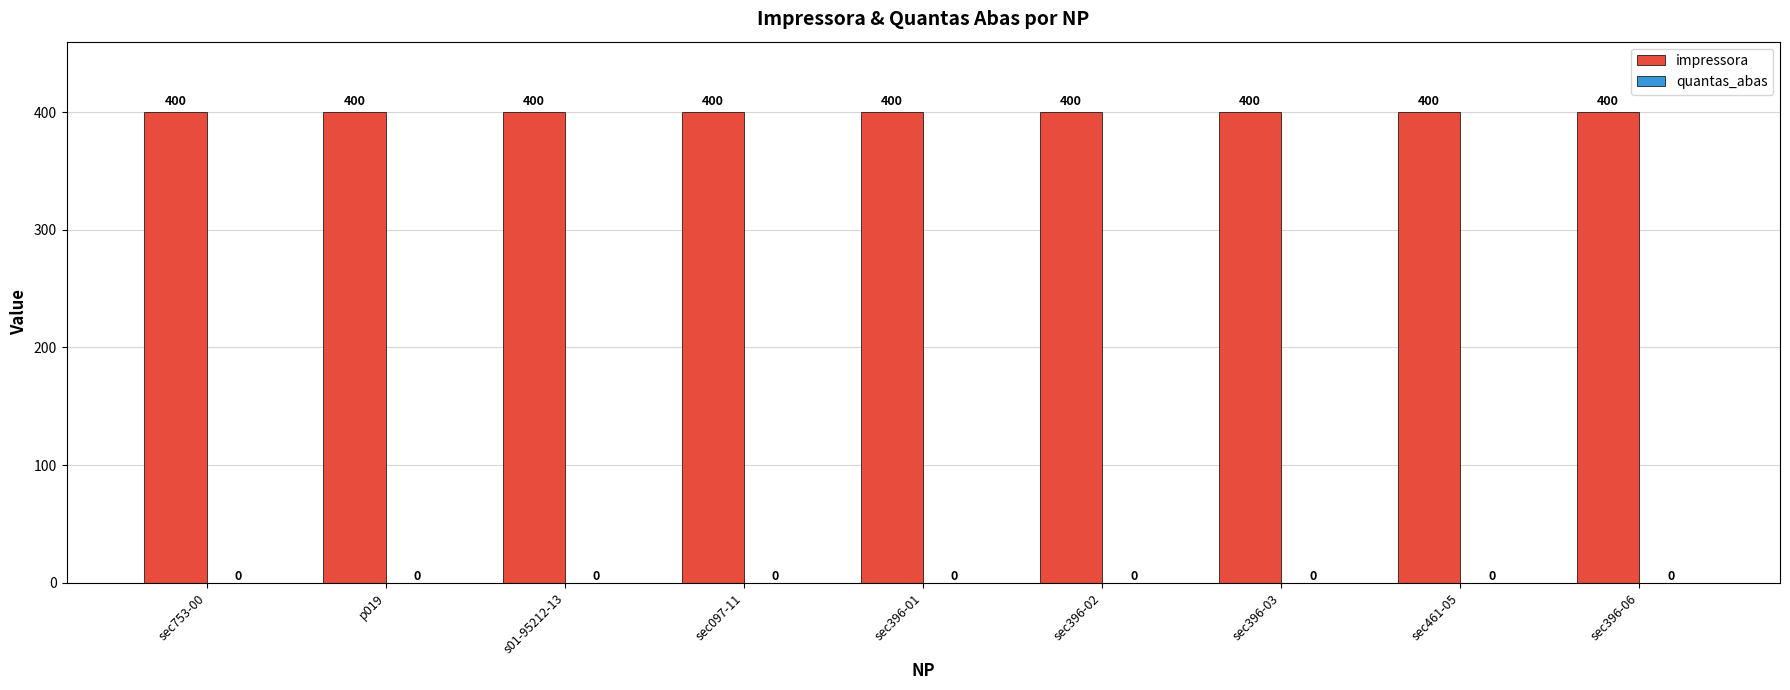

Between sec396-01 and sec396-02, which series saw the biggest shift?

impressora